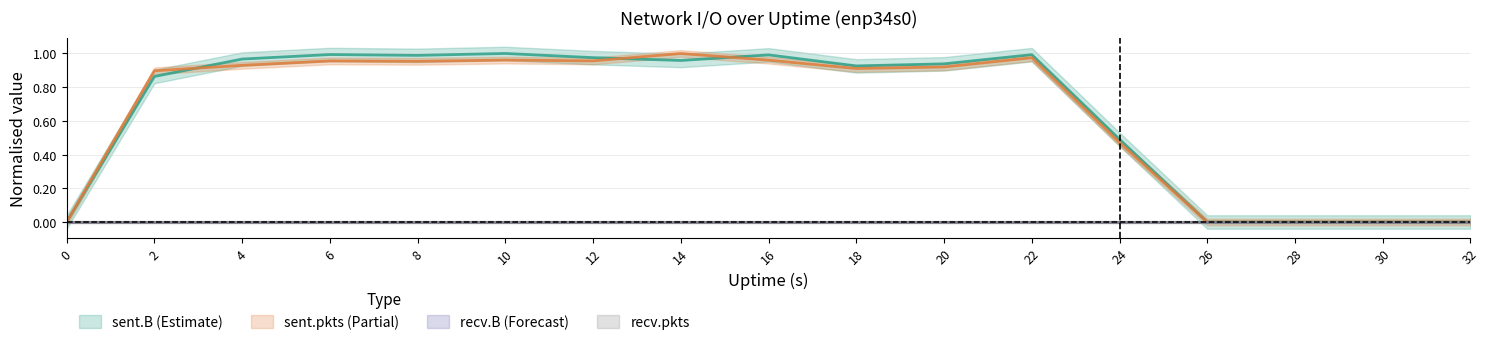

The value of sent.pkts at 24 is 0.5. True or false?

True